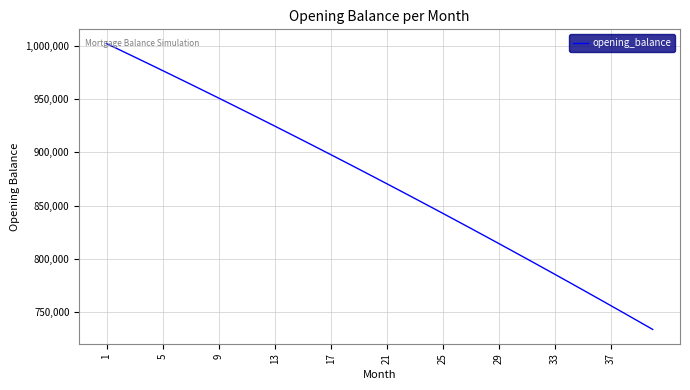

What is the greatest value displayed?

1002083.3